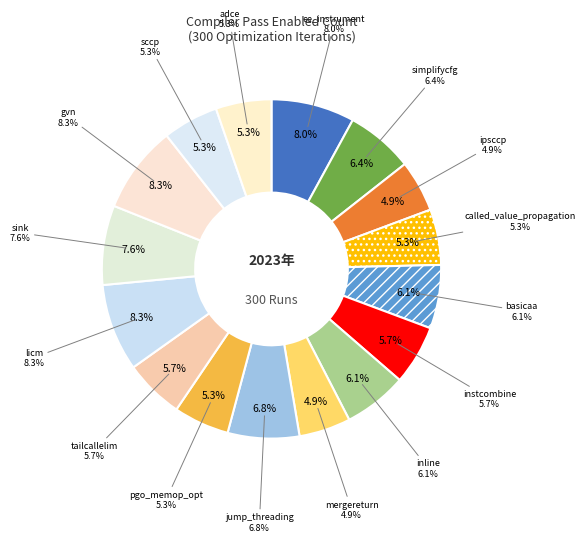

What is the largest slice in the pie chart?

licm